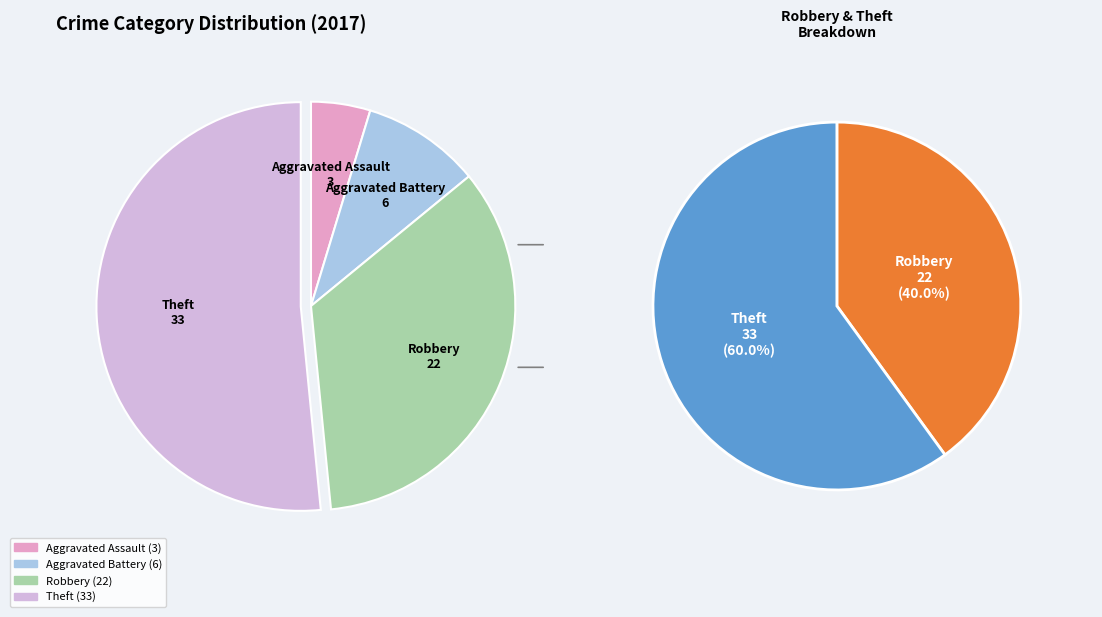

What is the largest slice in the pie chart?

Theft